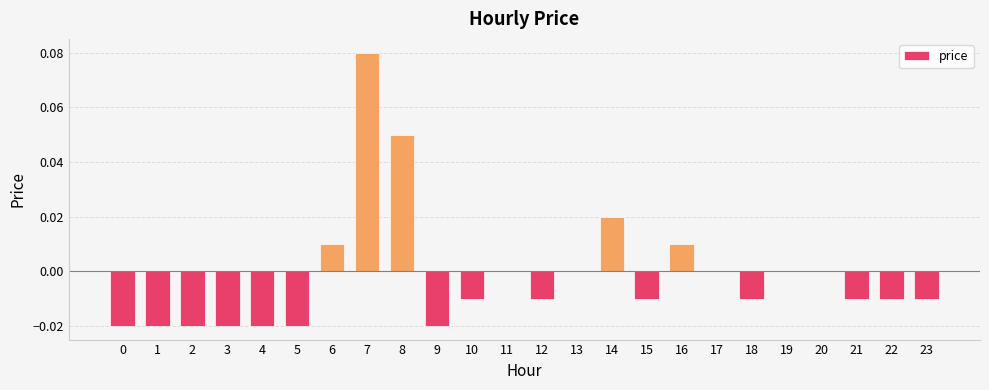

How many data points does each series have?

24